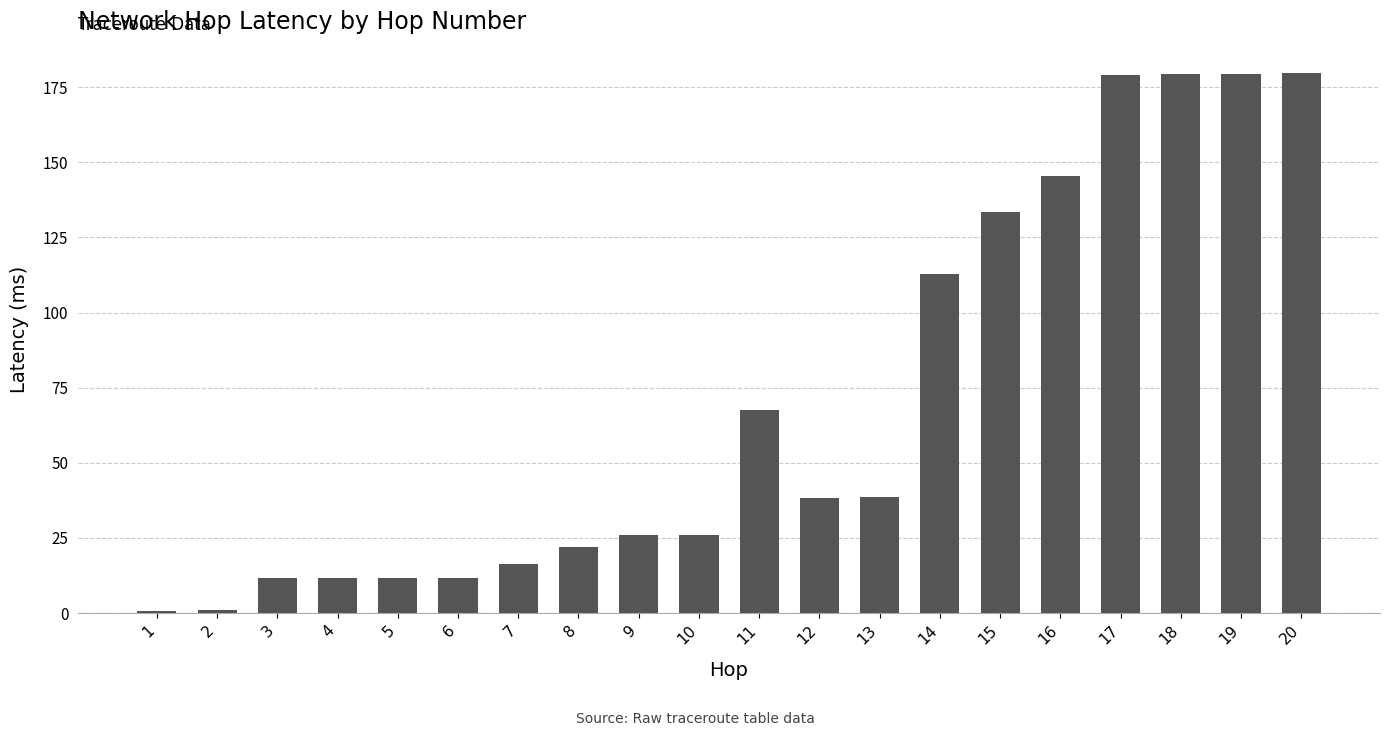

The chart shows a value of 179.0 at 17. True or false?

True